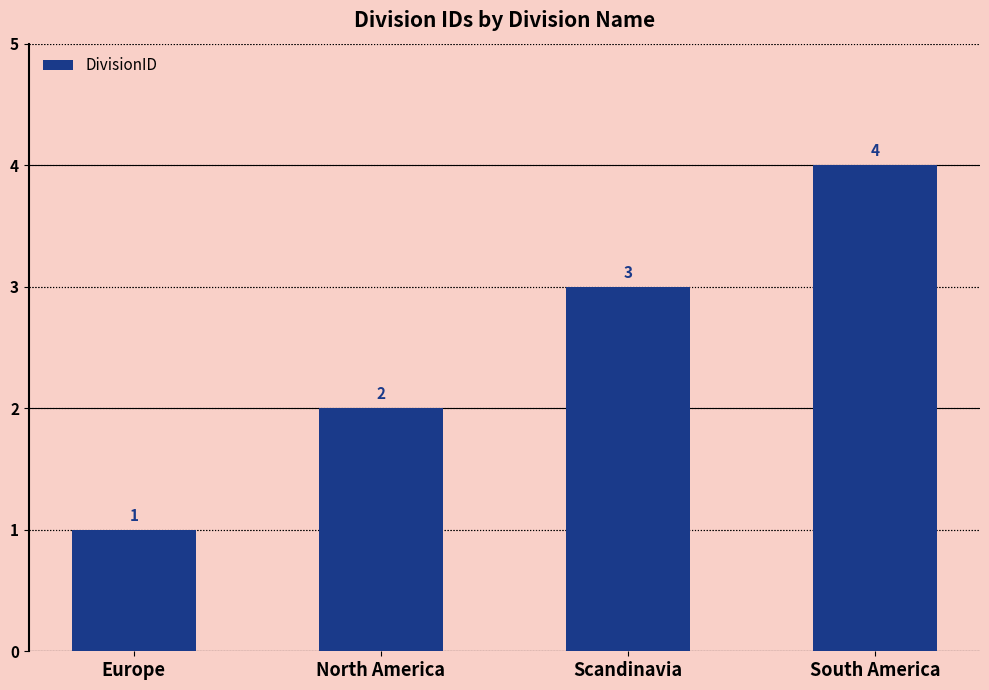

Rank the categories by value from lowest to highest.

Europe, North America, Scandinavia, South America